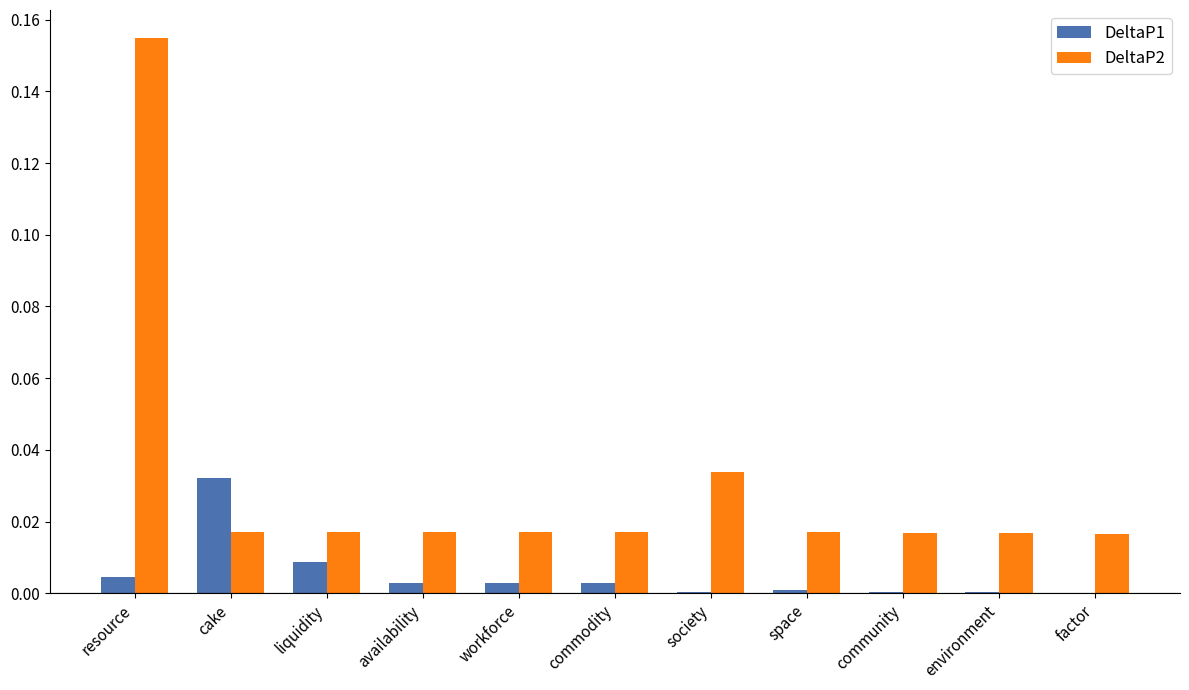

What is the sum of all DeltaP2 values?

0.3